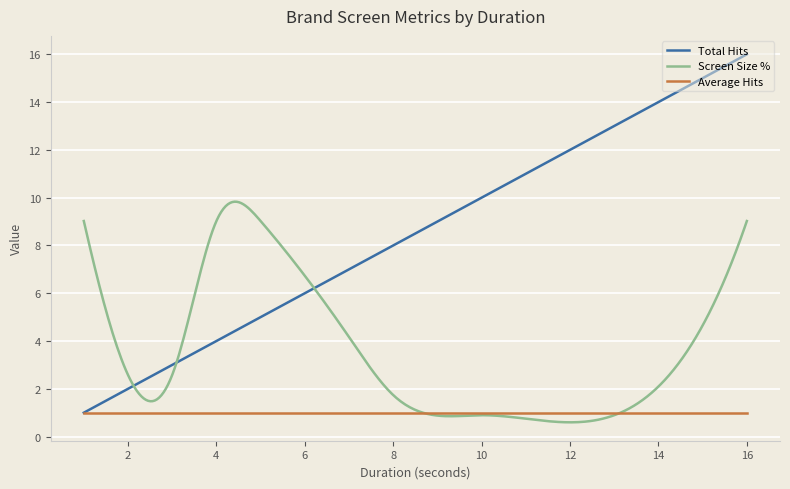

Which series has the largest range (max minus min)?

Total Hits